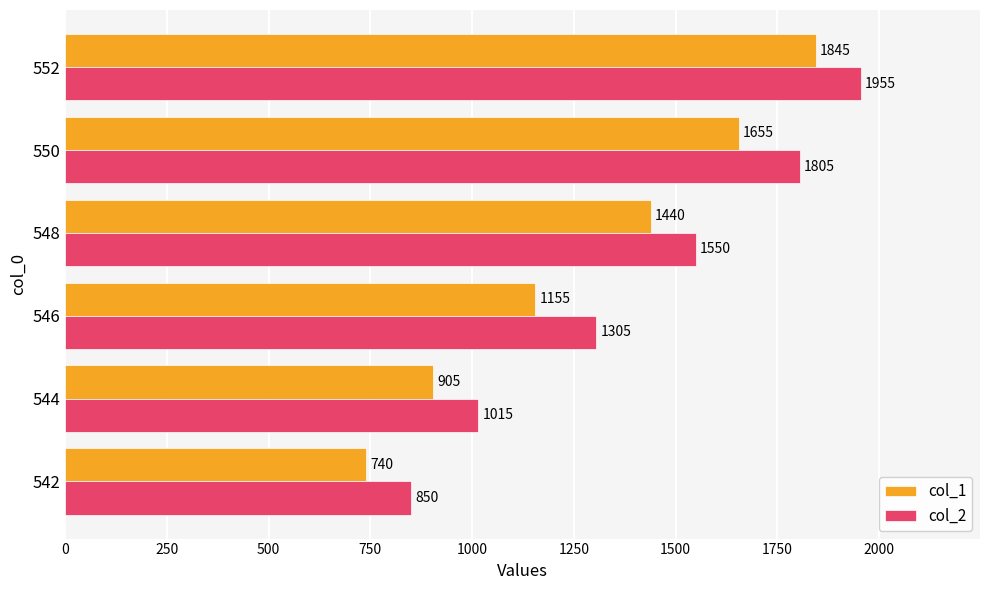

Between 542 and 546, which series saw the biggest shift?

col_2